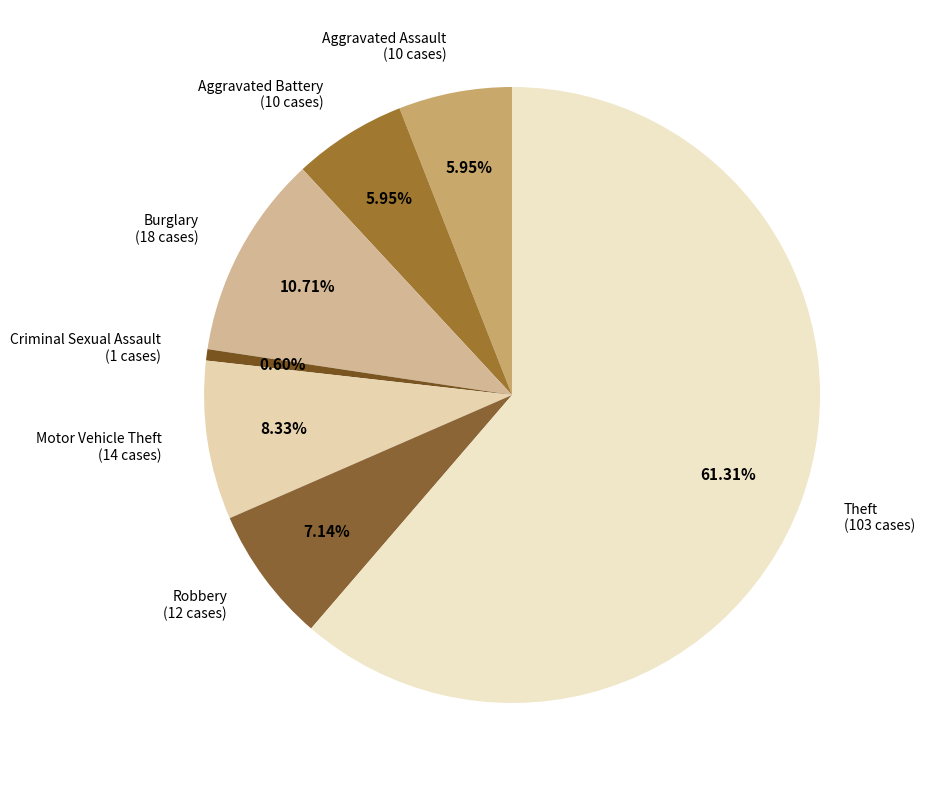

Count the number of slices in the pie.

7